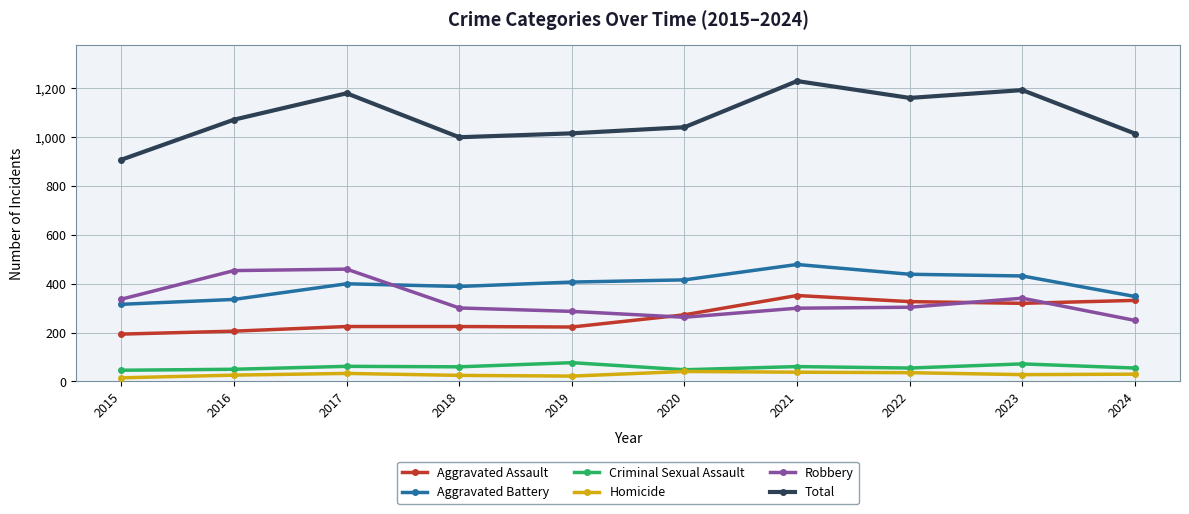

What is the smallest value displayed?

15